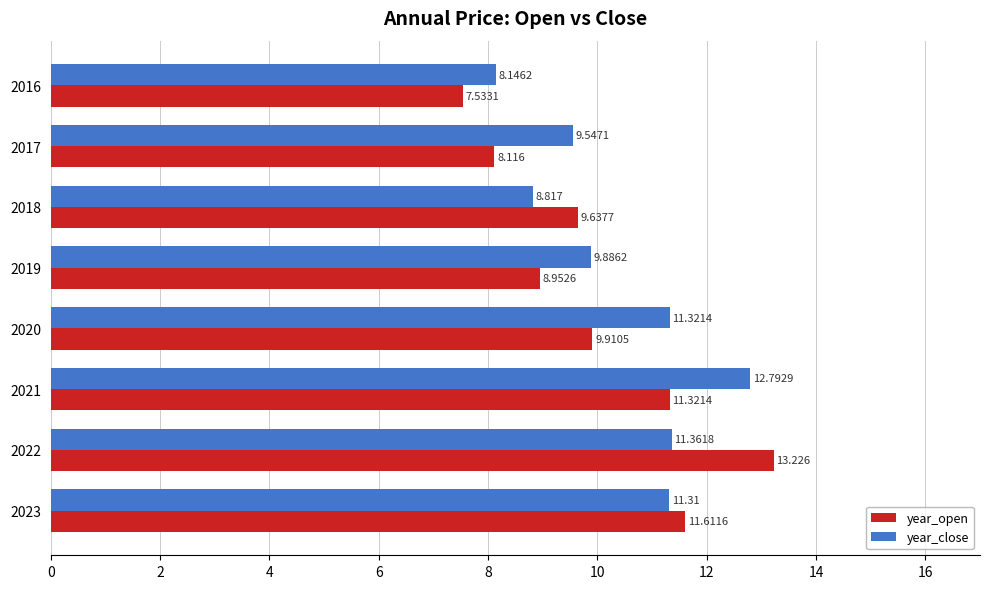

What is the maximum value for year_open?

13.2